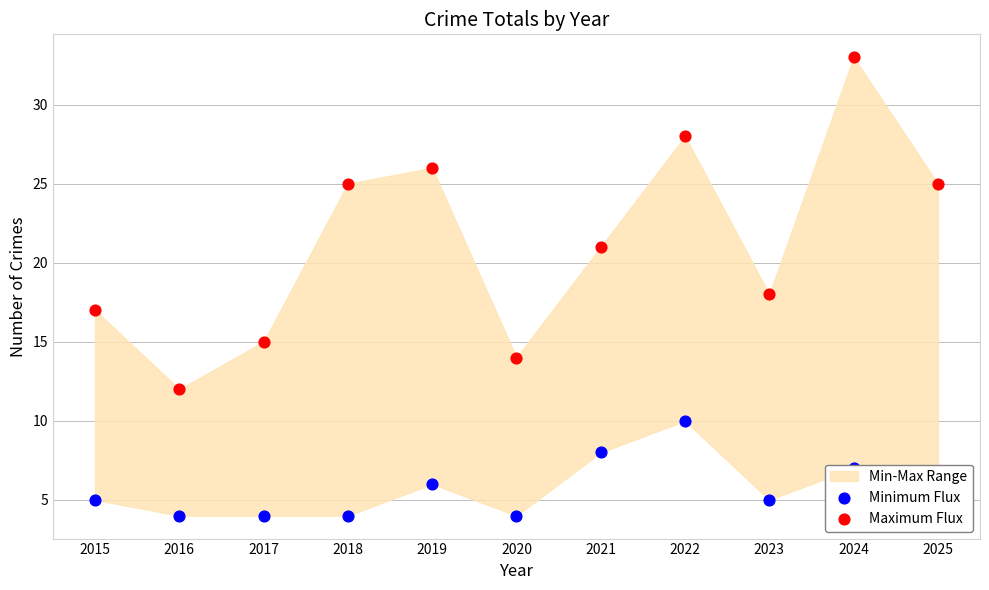

At how many categories does at least one series exceed 28?

1